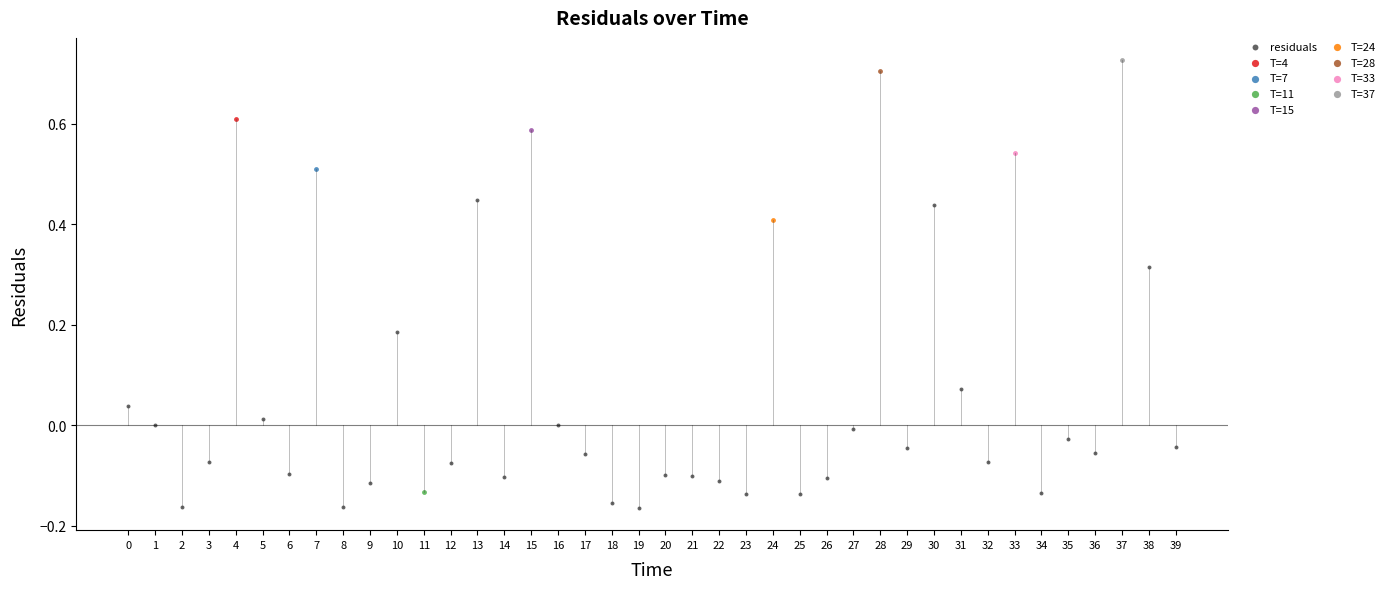

What are all the series names shown in the legend?

residuals, T=4, T=7, T=11, T=15, T=24, T=28, T=33, T=37